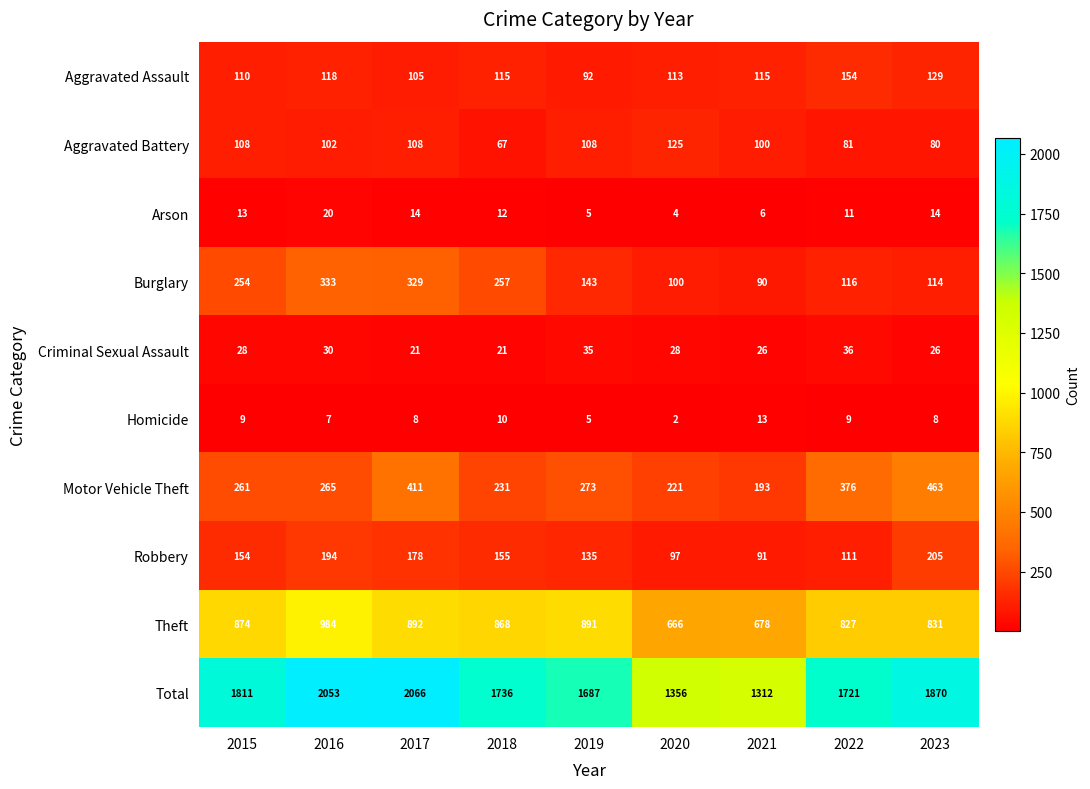

At which label is Arson closest to 12?

2018